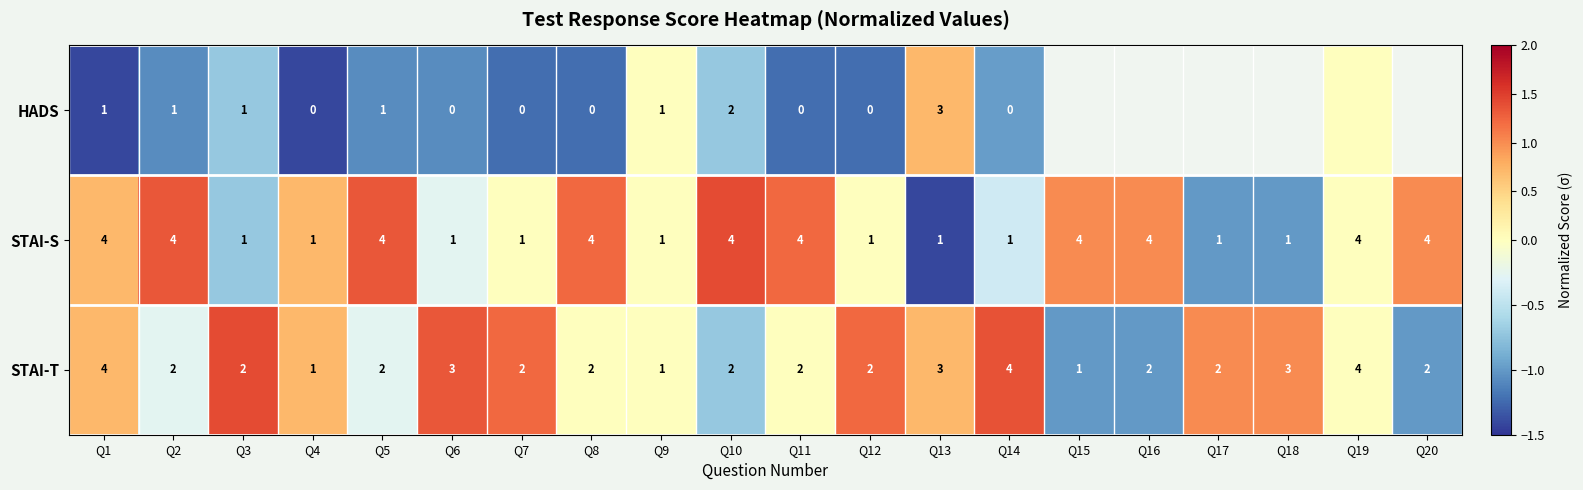

Count the number of categories in the chart.

20